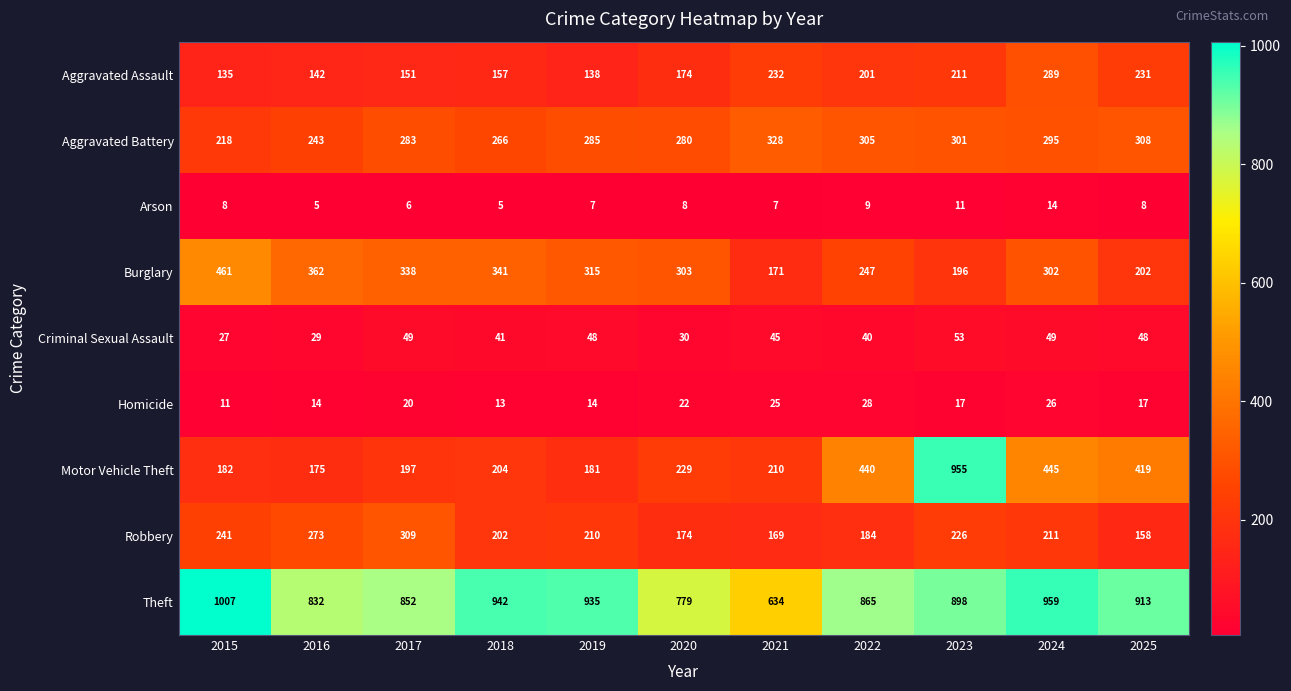

Which series has the widest spread of values?

Motor Vehicle Theft